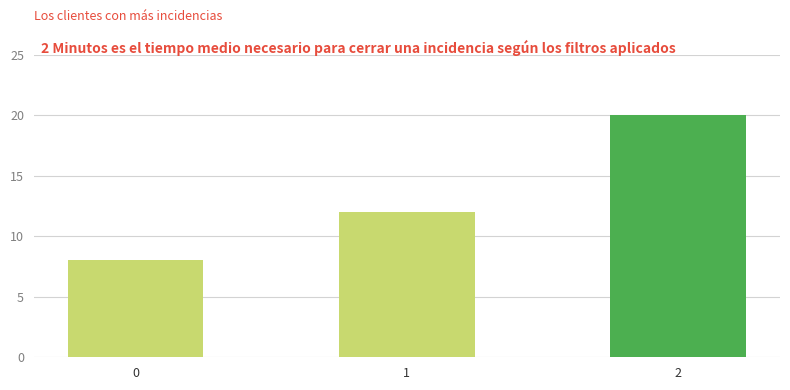

What is the change in value from 0 to 2?

+12